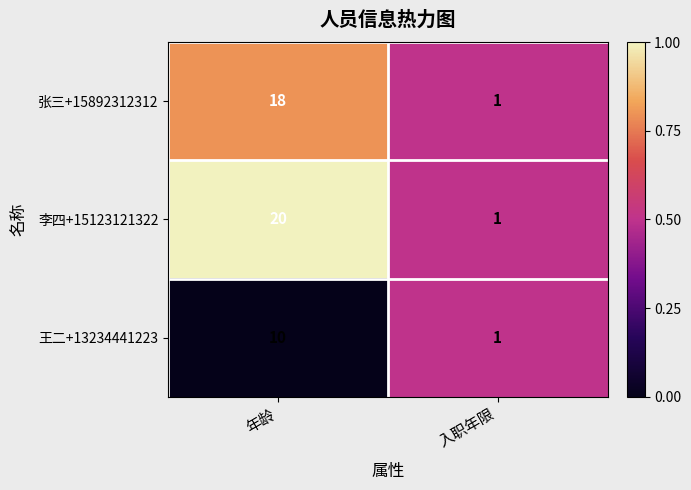

Which category has the lowest value across all series?

入职年限